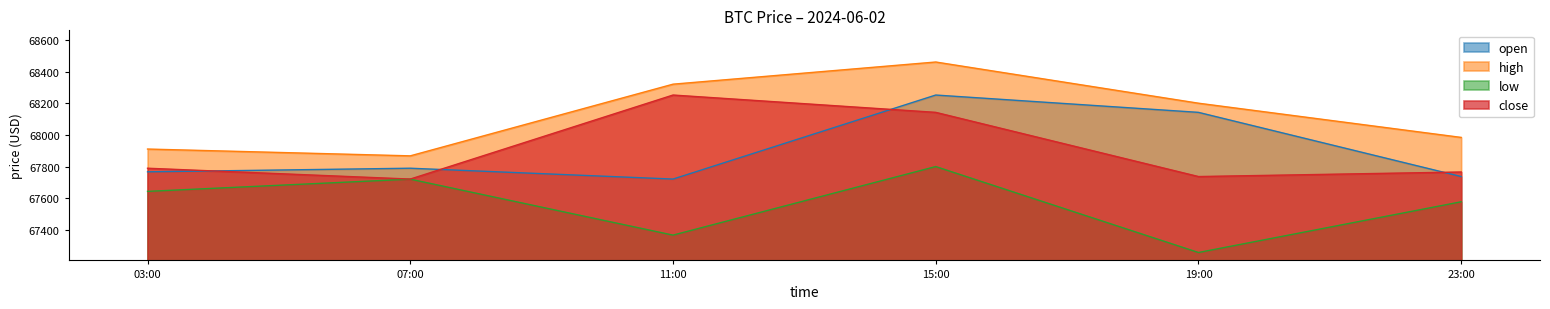

What is the difference between the high values at 07:00 and 15:00?

592.4